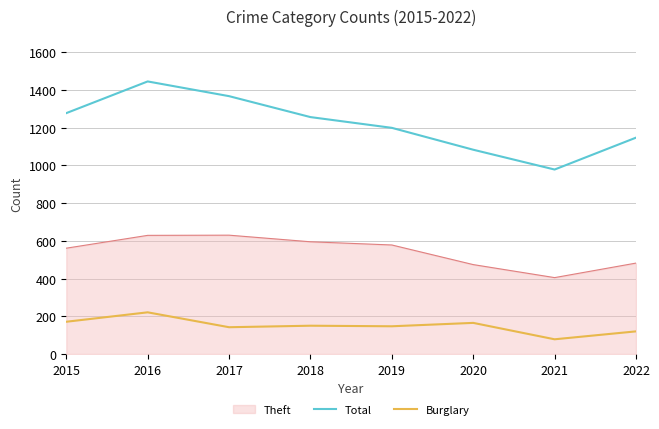

Between 2017 and 2019, which series saw the biggest shift?

Total